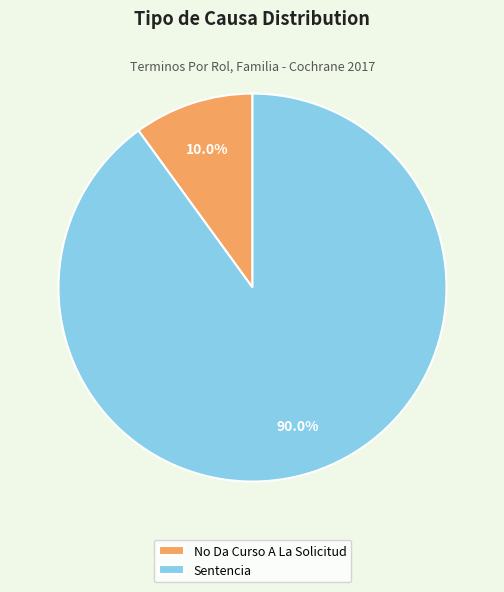

How many segments does this pie chart have?

2